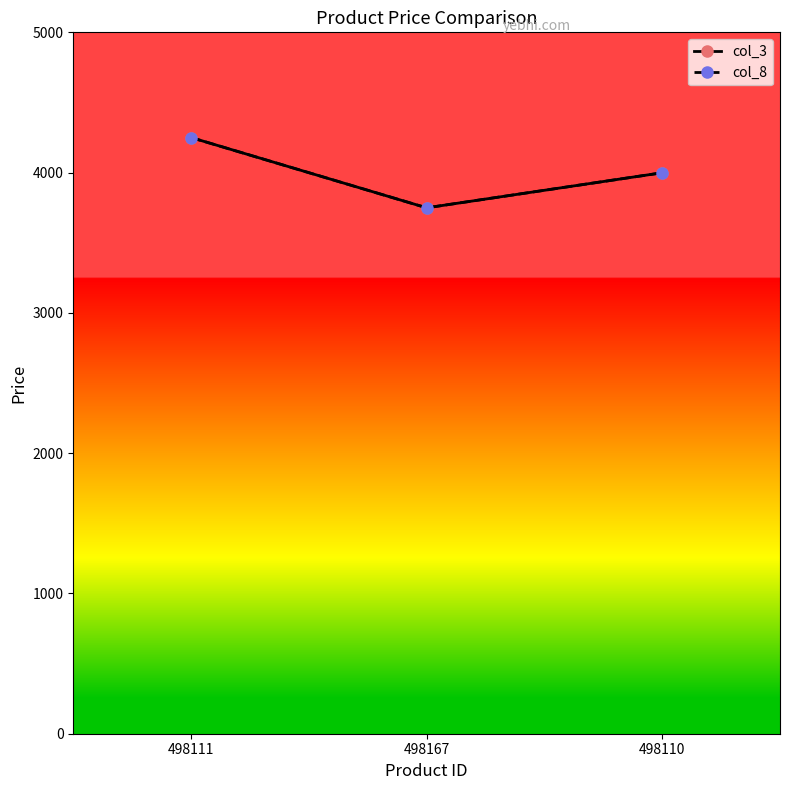

Is the value of col_8 at 498111 greater than the value of col_3 at 498167?

Yes